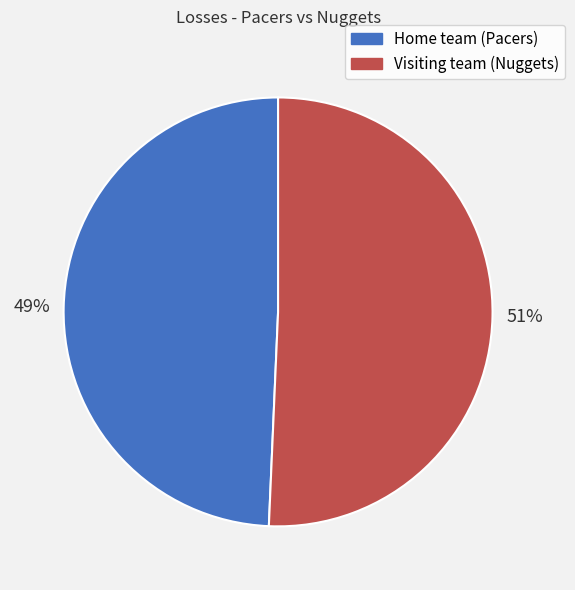

Between Home team (Pacers) and Visiting team (Nuggets), which is larger?

Visiting team (Nuggets)